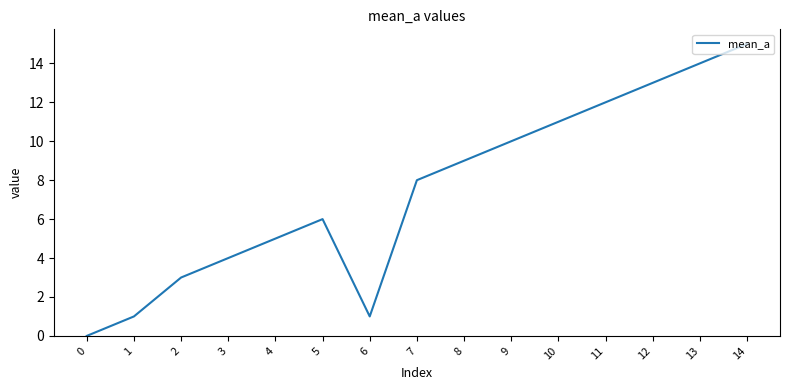

Is it true that the value at 0 is -5?

False